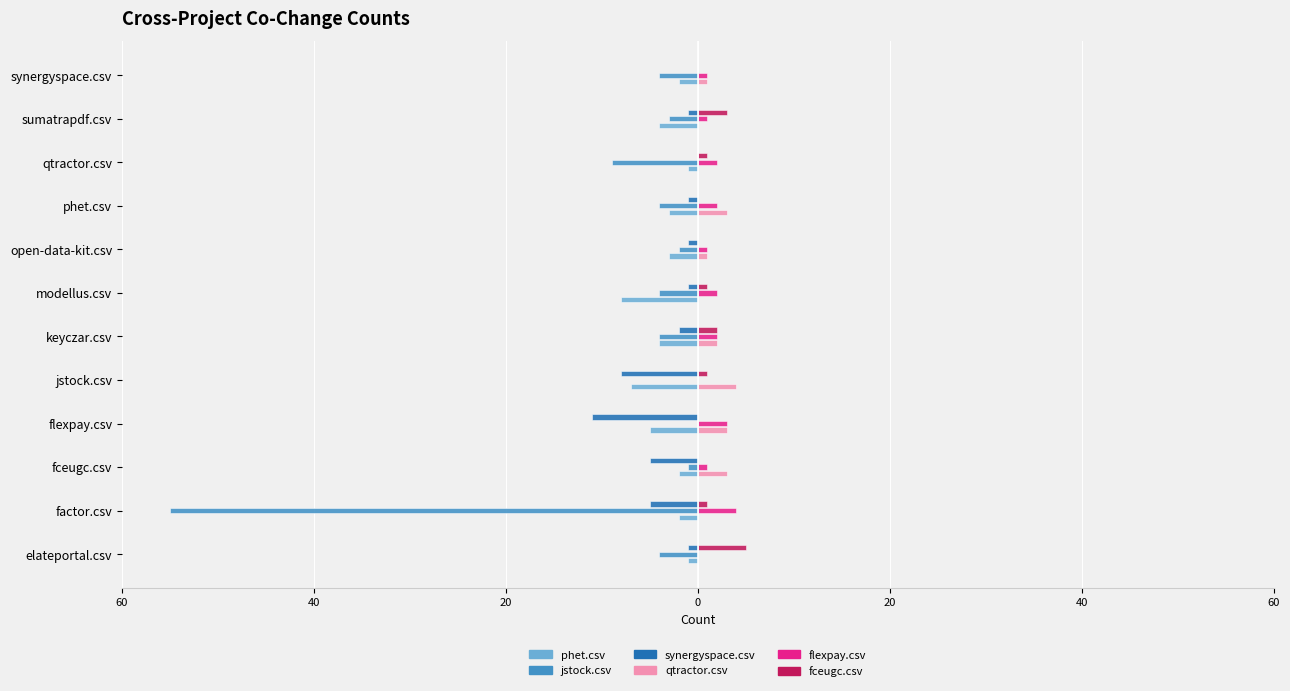

What are all the series names shown in the legend?

phet.csv, jstock.csv, synergyspace.csv, qtractor.csv, flexpay.csv, fceugc.csv